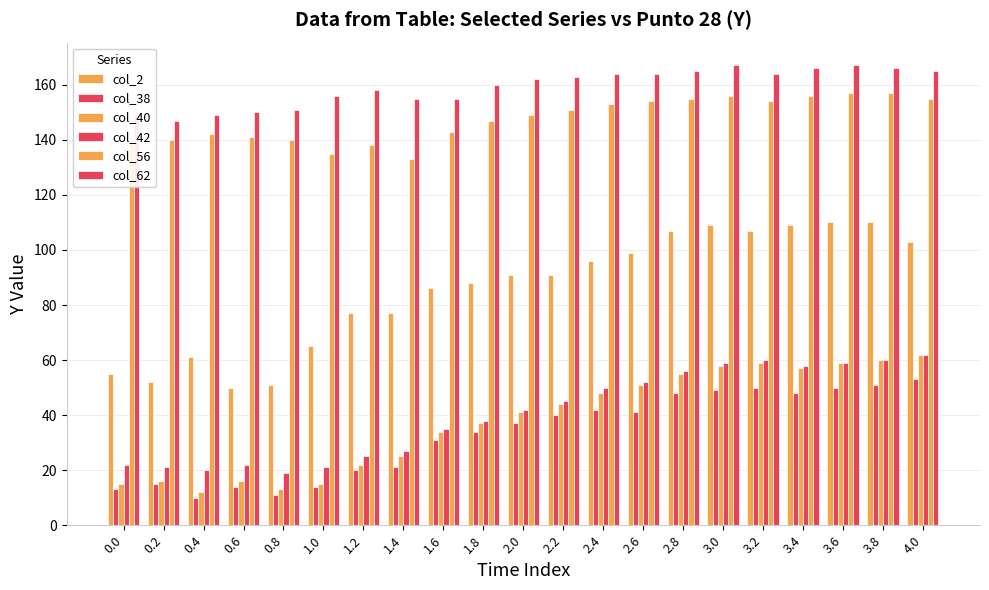

How many groups of bars are there?

21